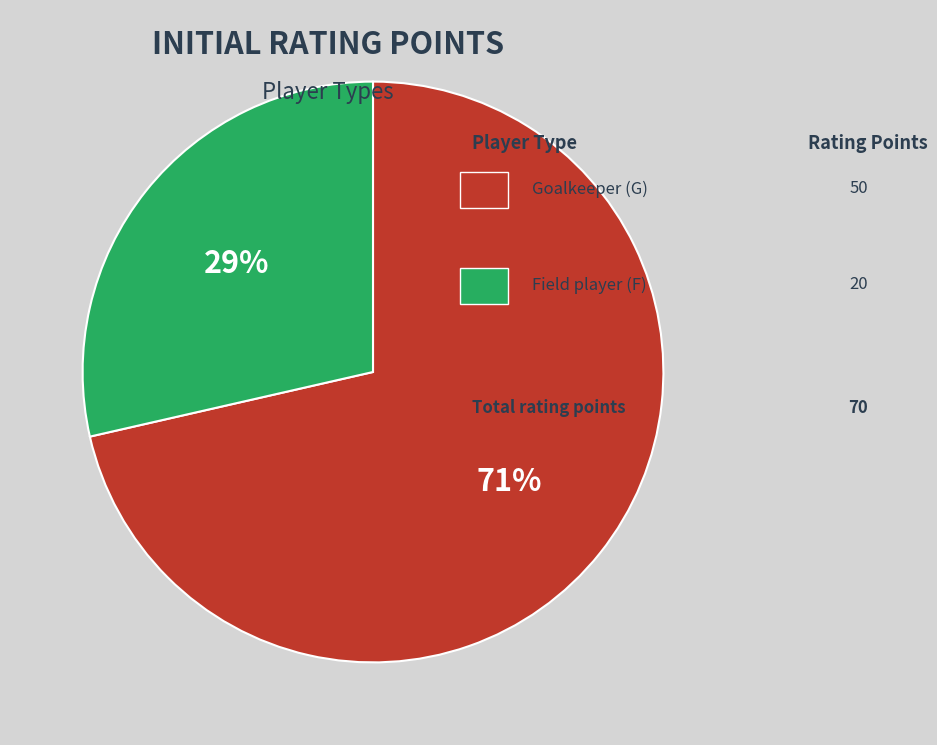

To the nearest percent, what is the average slice percentage?

50%